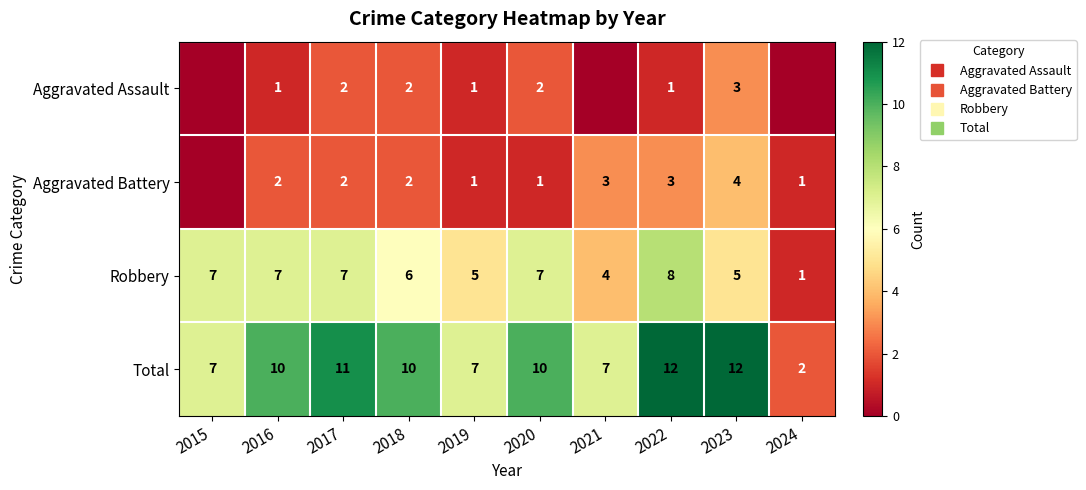

Which category has the highest value in the Aggravated Assault series?

2023